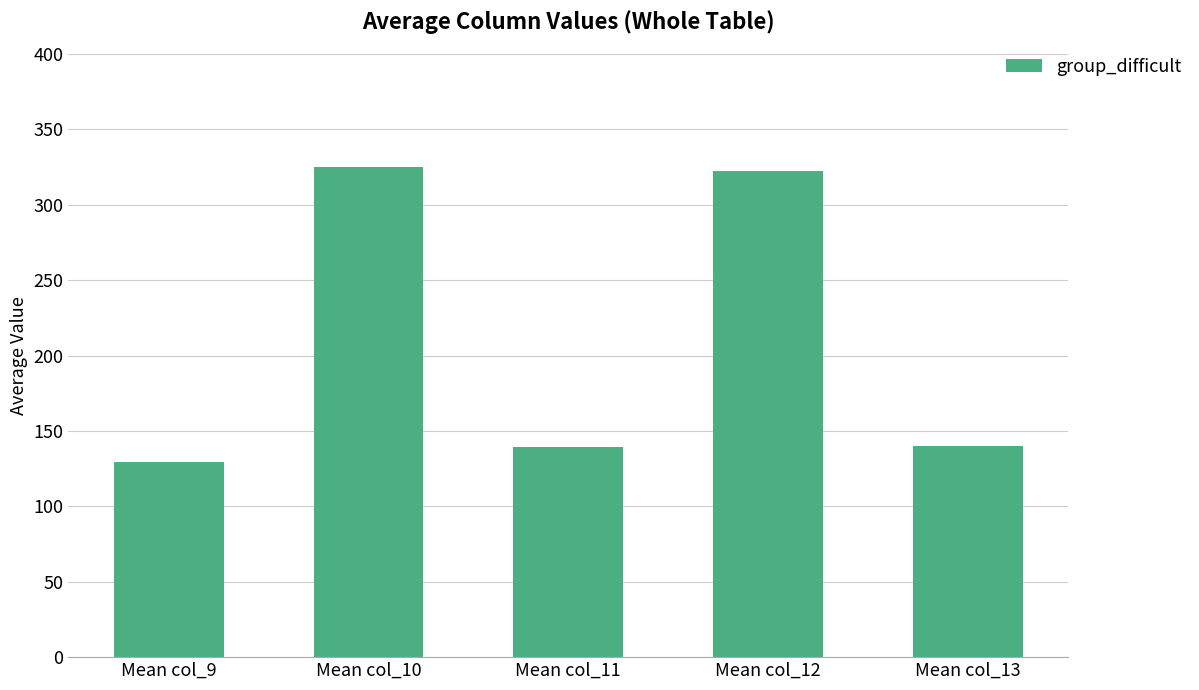

The chart shows a value of 324.9 at Mean col_10. True or false?

True